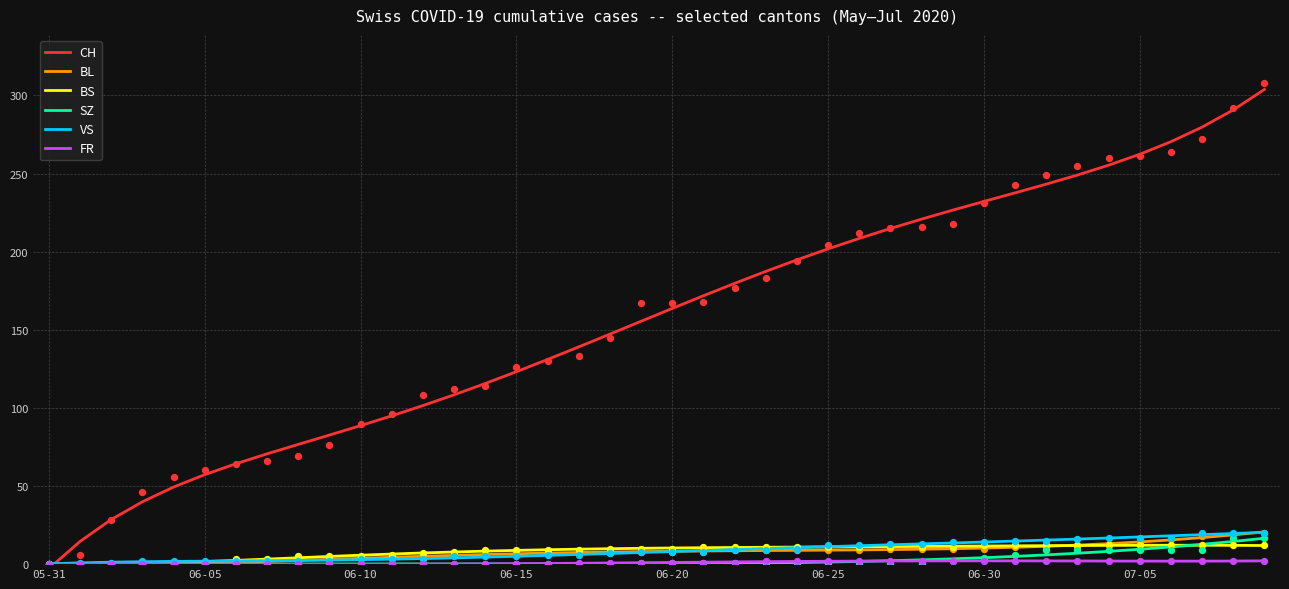

What is the total value across all series at 11?

109.0